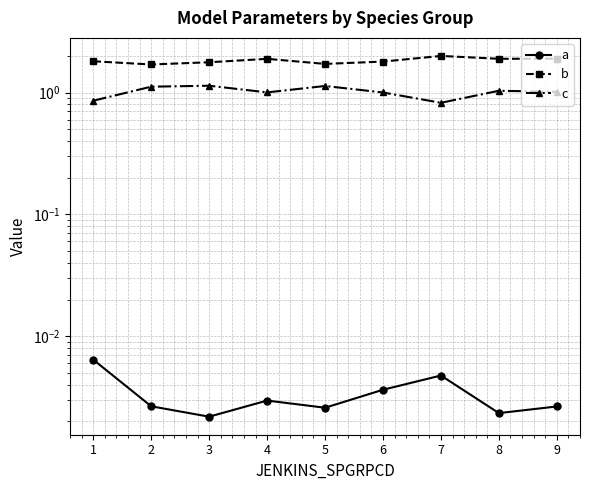

At which category does the chart reach its minimum across all series?

3